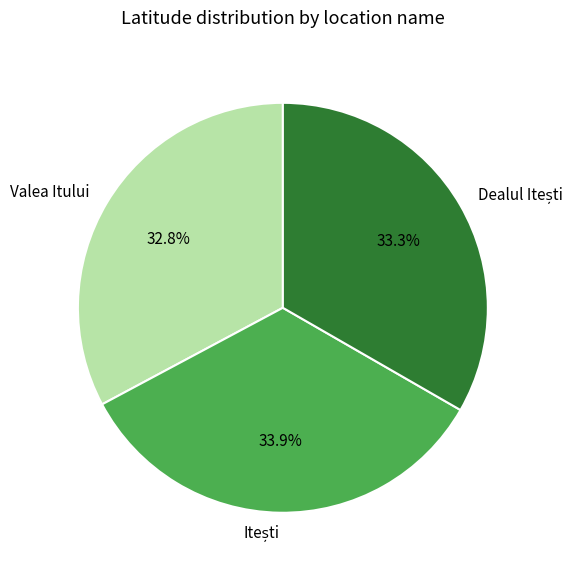

Count the number of slices in the pie.

3